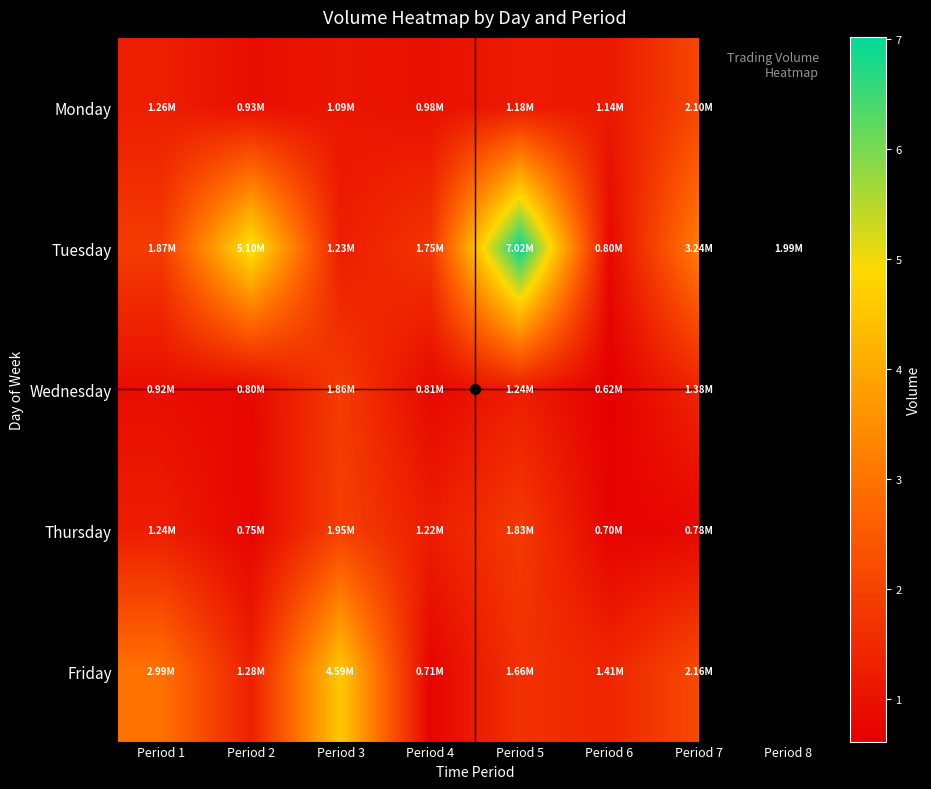

At which label is Friday closest to 2649600?

Period 1